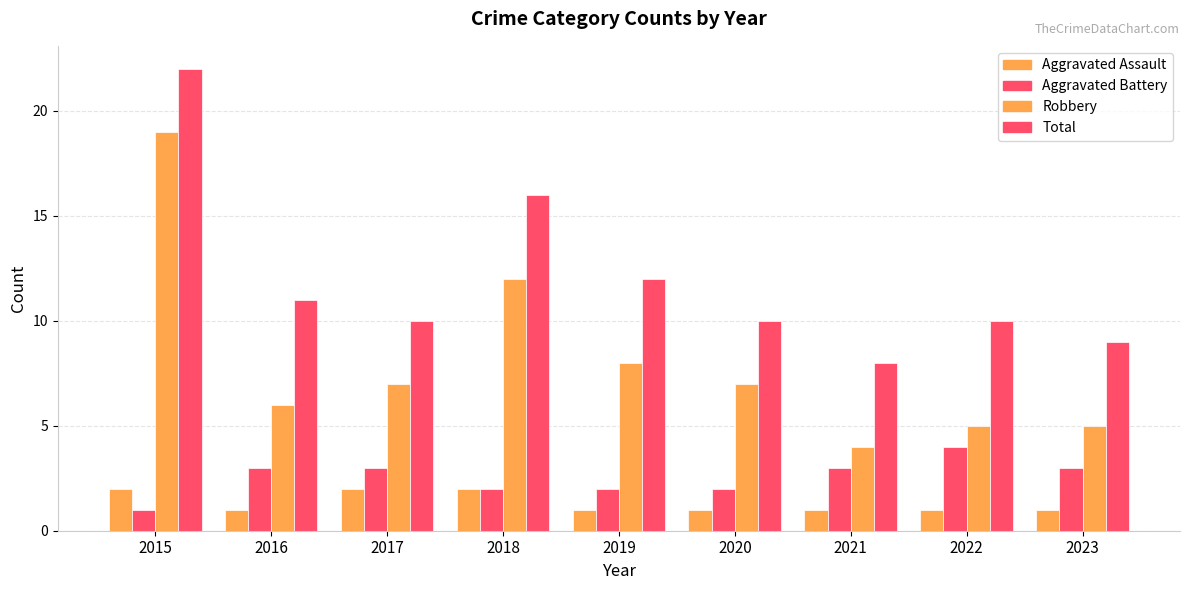

Reading left to right, transcribe all the data shown in this chart.

Aggravated Assault: 2	1	2	2	1	1	1	1	1
Aggravated Battery: 1	3	3	2	2	2	3	4	3
Robbery: 19	6	7	12	8	7	4	5	5
Total: 22	11	10	16	12	10	8	10	9